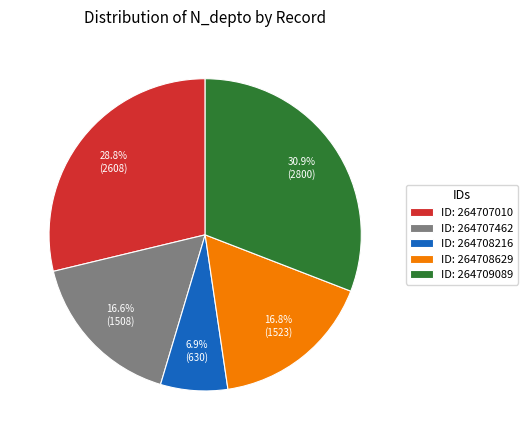

What is the largest slice in the pie chart?

ID: 264709089